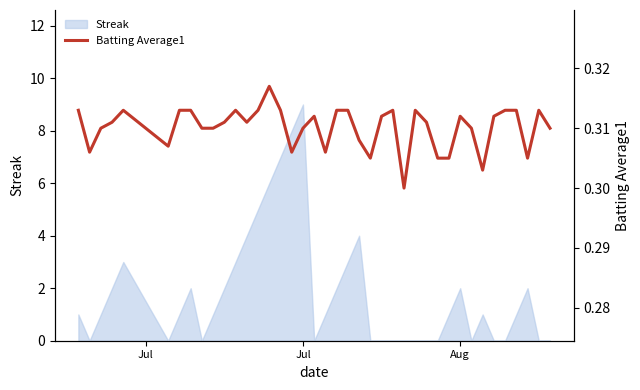

True or false: Streak has a value of 5 at Jul.

False